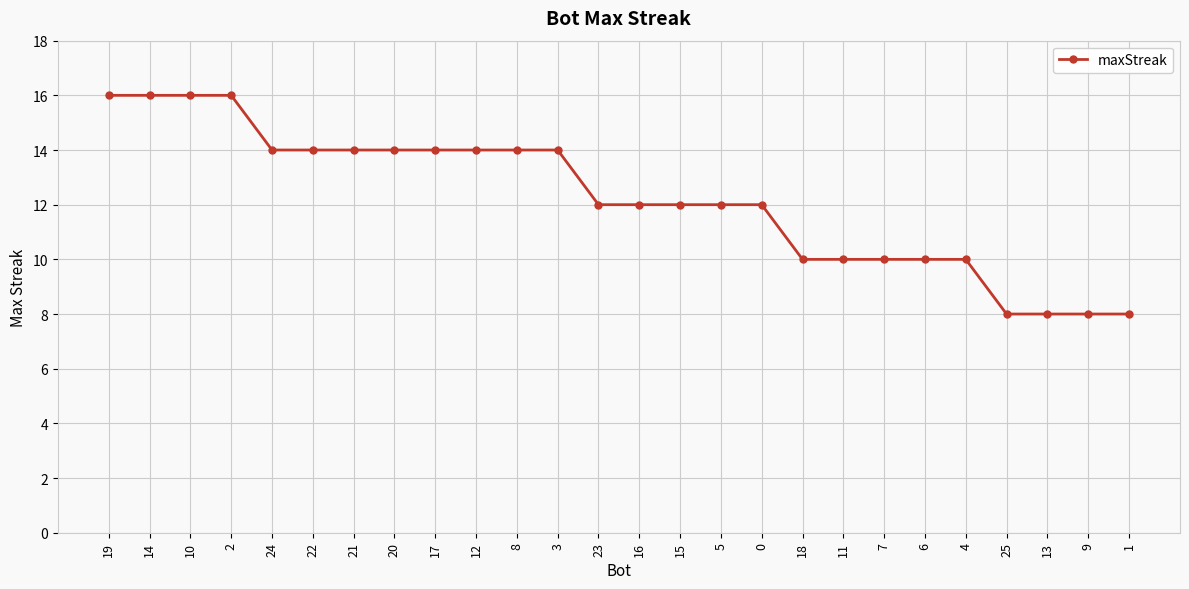

Does the chart display data point markers on the line(s)?

Yes